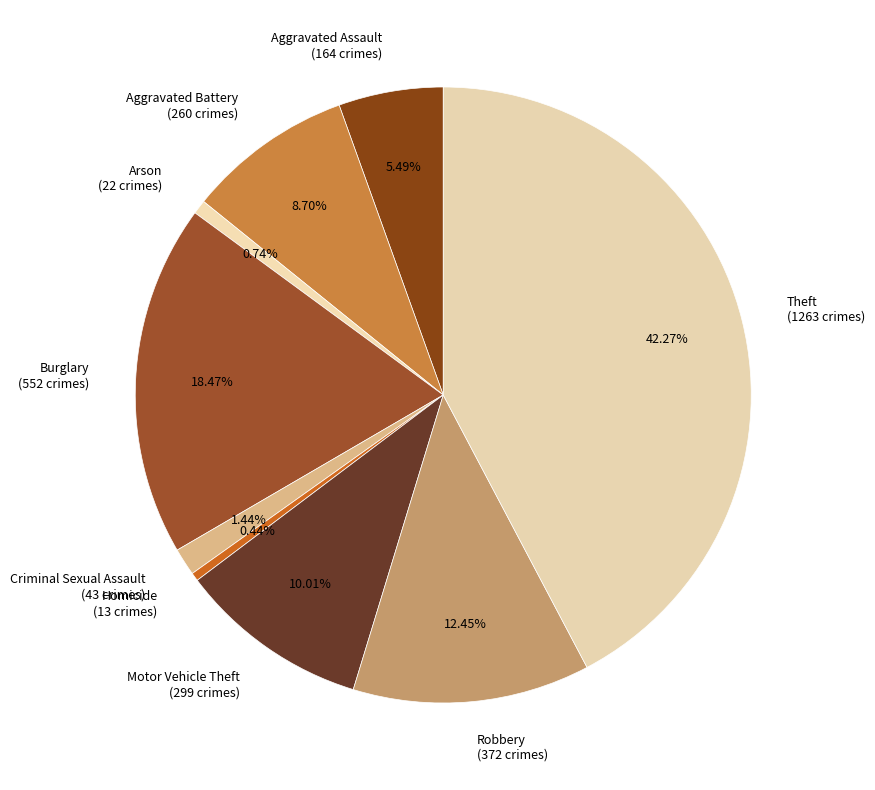

Which category has the biggest portion of the pie?

Theft